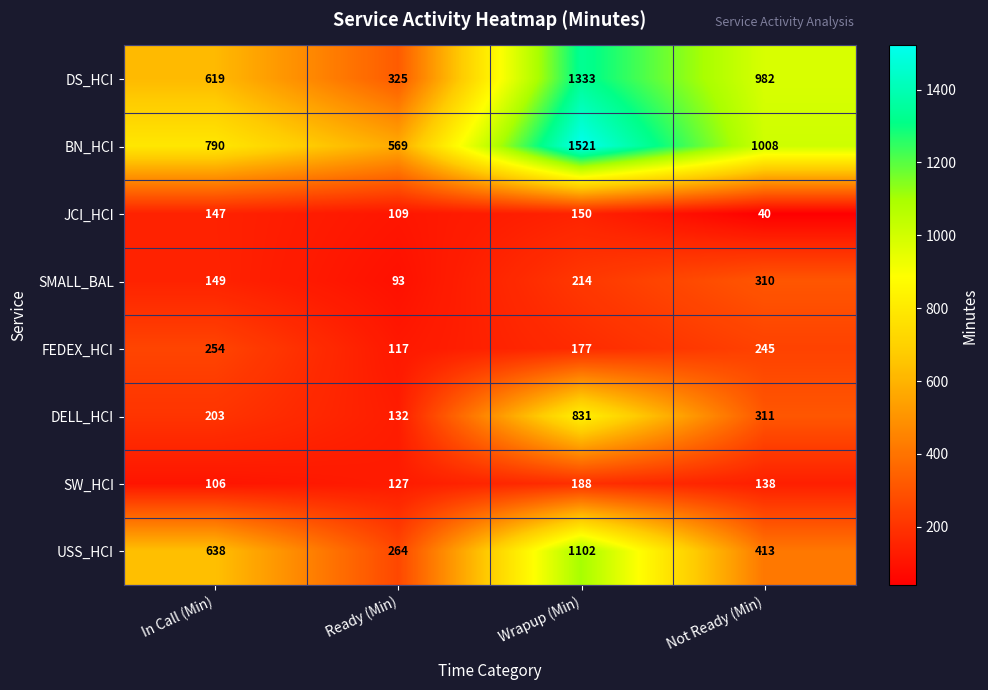

What is the highest value of the USS_HCI series?

1102